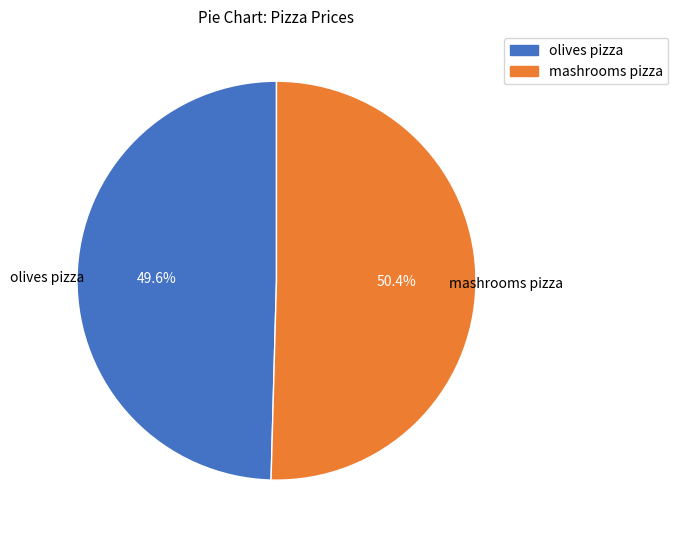

What is the smallest slice in the pie chart?

olives pizza